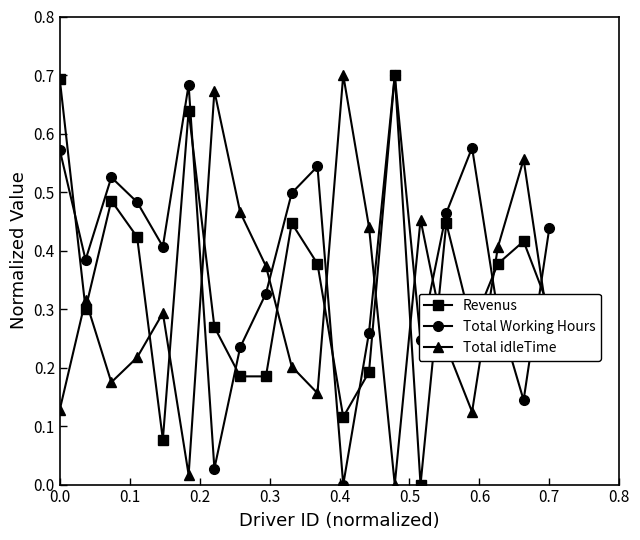

Which series has the largest total across all categories?

Total Working Hours